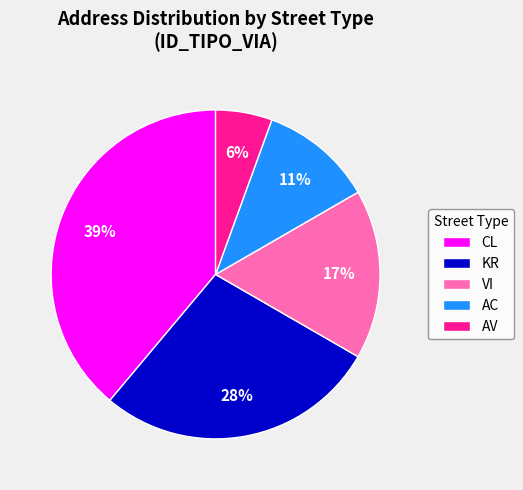

Which category has the smallest portion of the pie?

AV